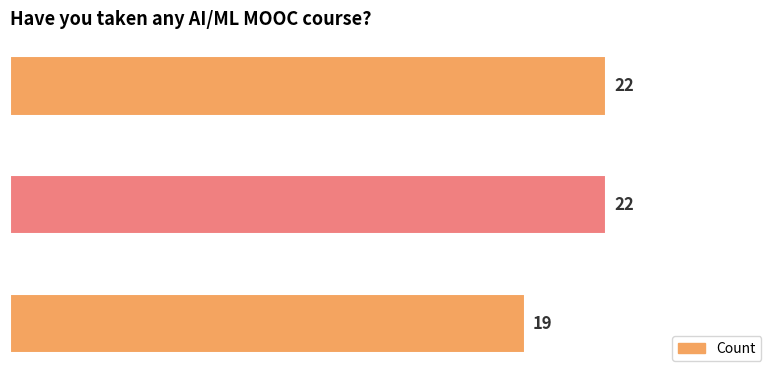

Does the chart contain any negative values?

No